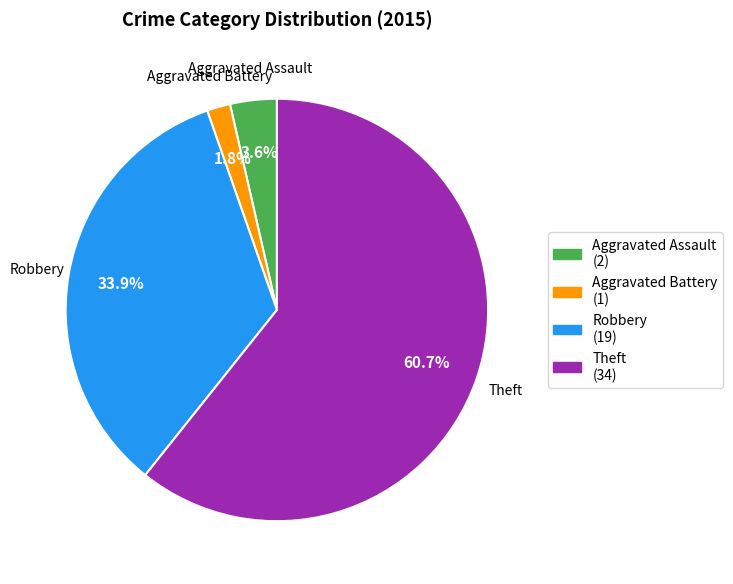

The Aggravated Assault slice represents 4% of the pie. True or false?

True